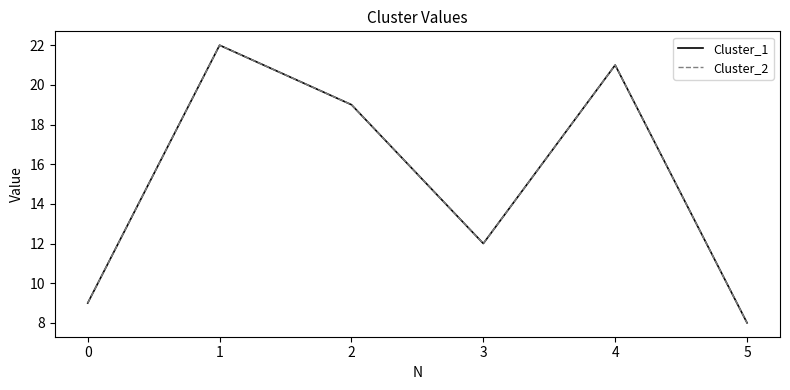

Is this an area chart (filled region under the line)?

No